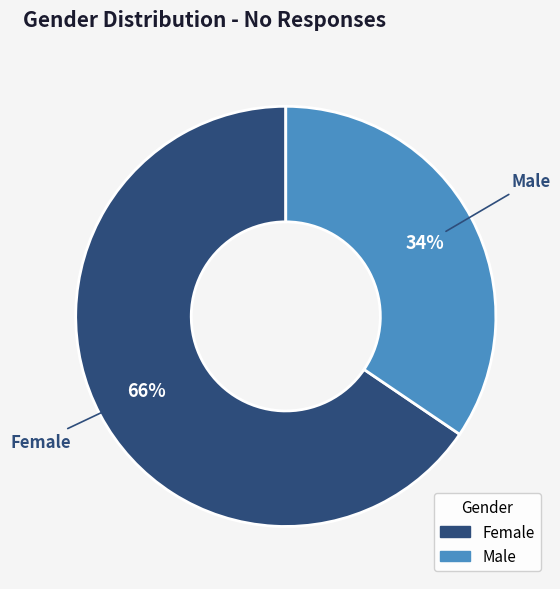

Which has a higher value, Female or Male?

Female